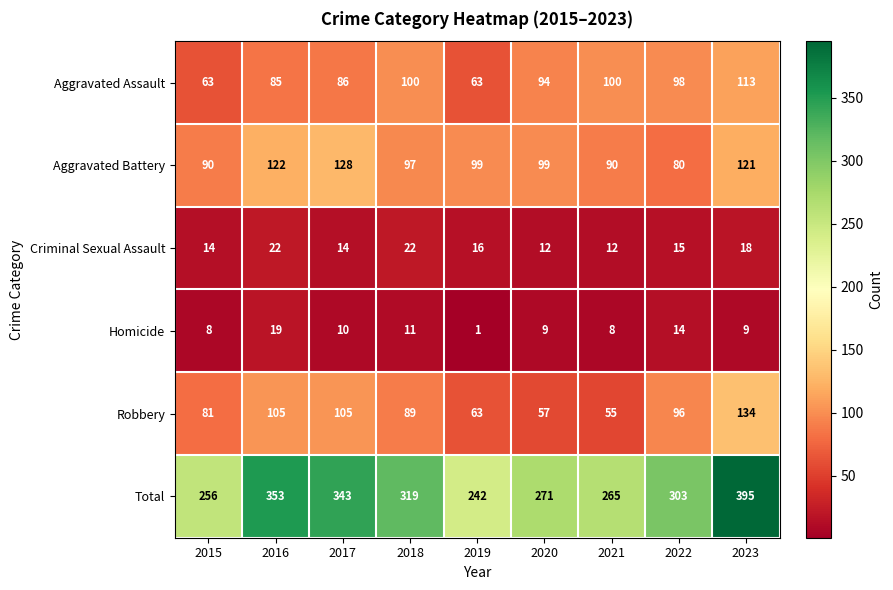

At which category is the sum across all series the highest?

2023